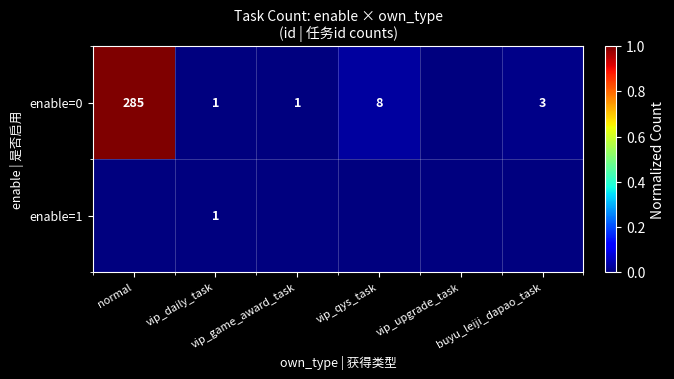

List the labels in order of enable=1 value, largest first.

vip_daily_task, normal, vip_game_award_task, vip_qys_task, vip_upgrade_task, buyu_leiji_dapao_task